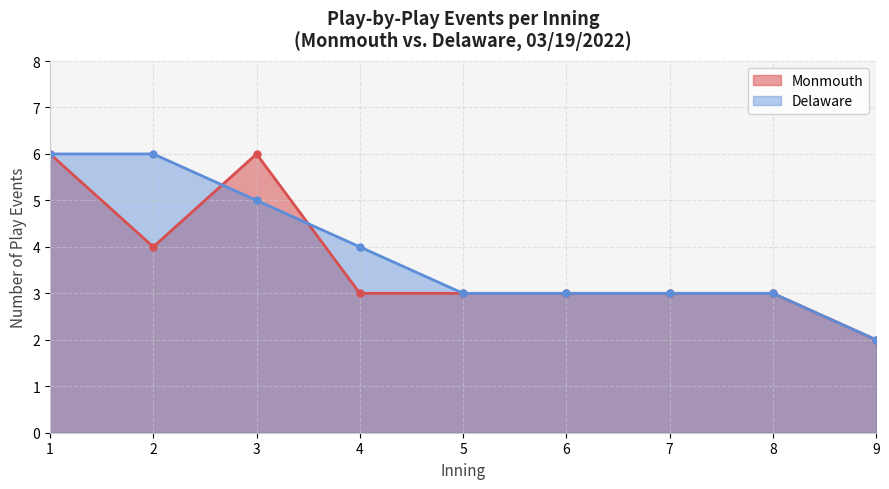

Between 5 and 8, which series saw the biggest shift?

Monmouth